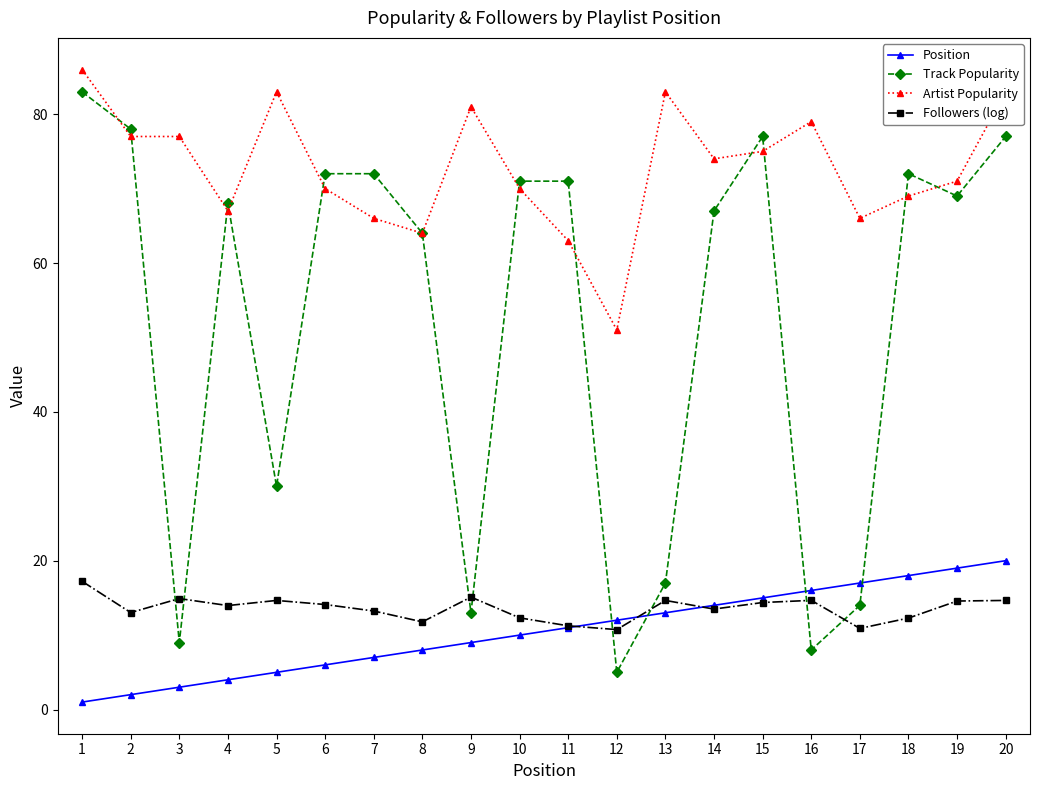

What is the minimum value shown in the chart?

1.0